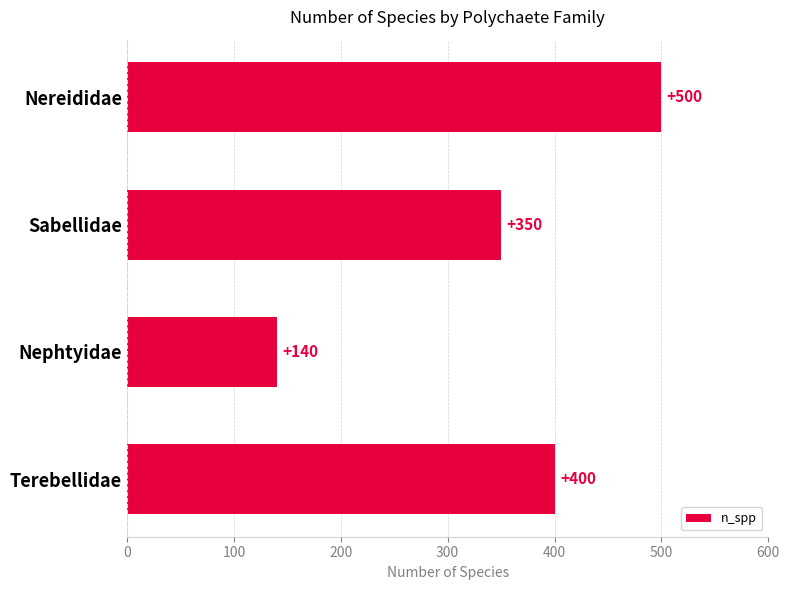

Does the chart contain any negative values?

No